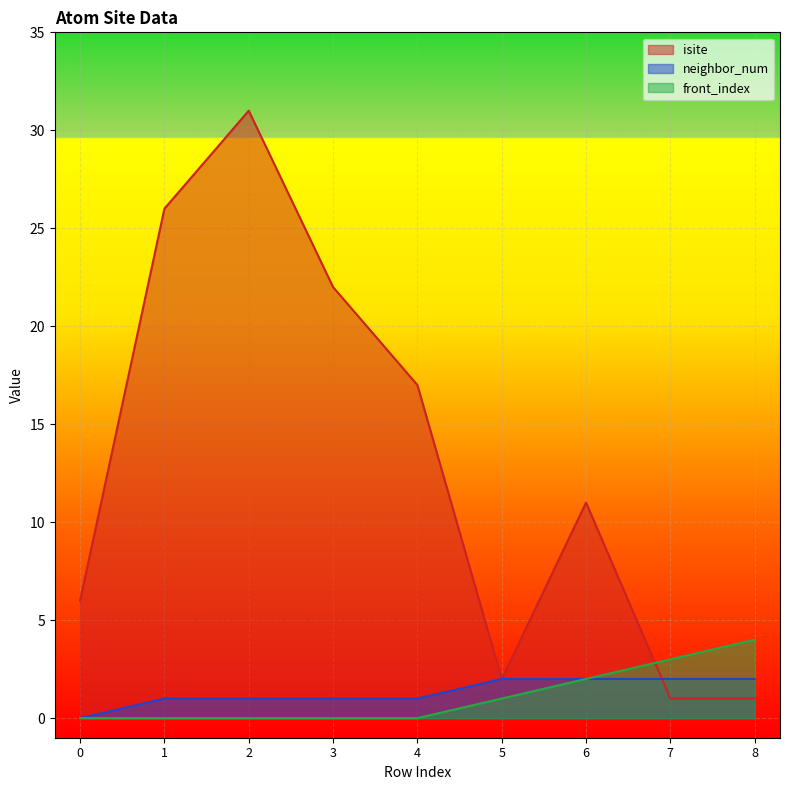

At which label does isite reach its minimum?

7